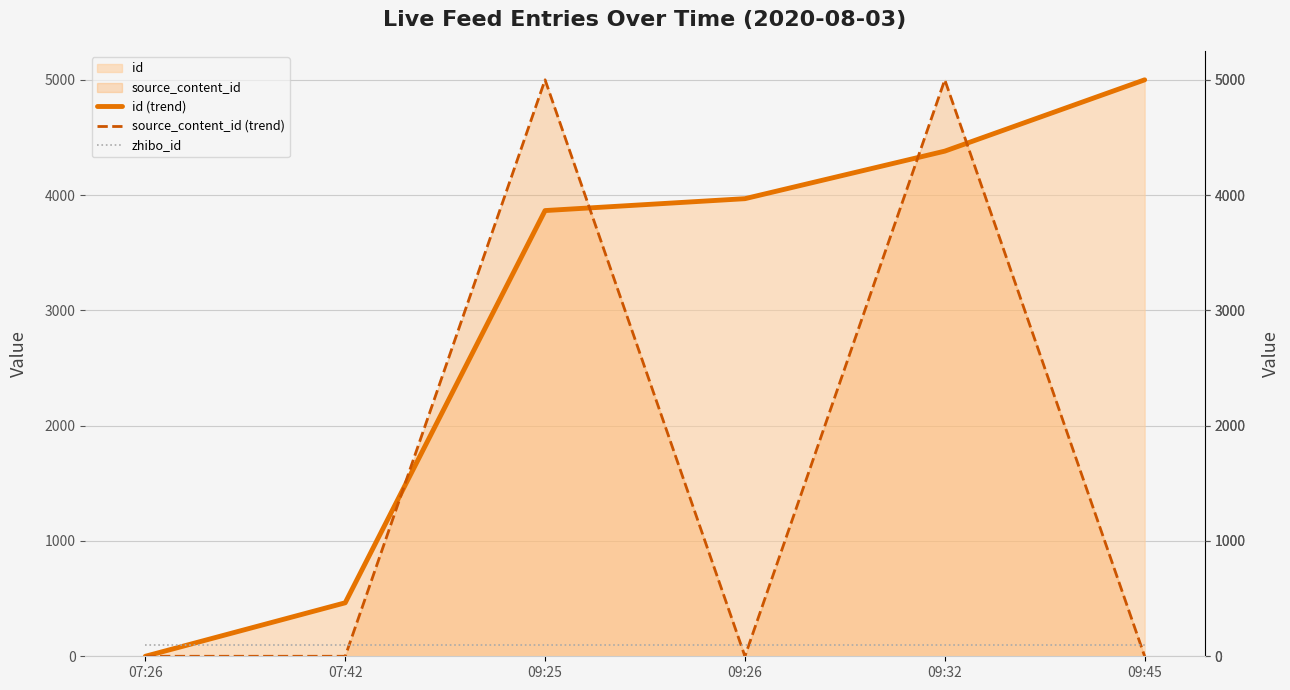

What position from the left is 07:26?

1